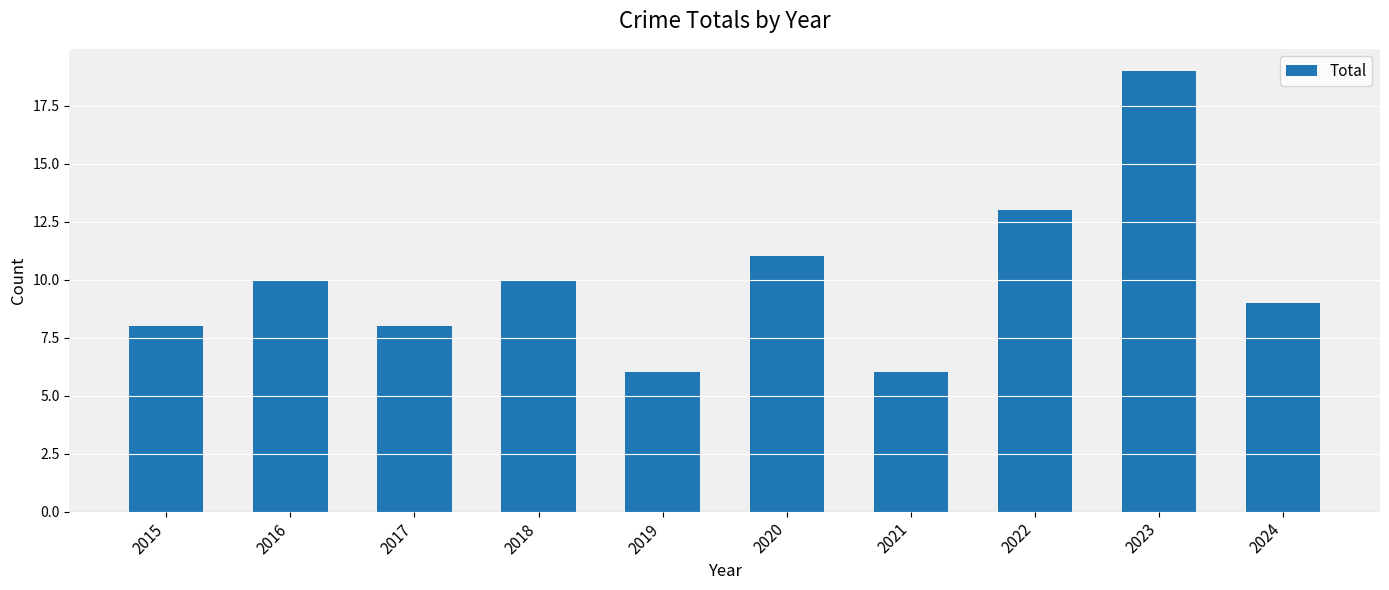

What is the difference between the second highest and second lowest values?

7